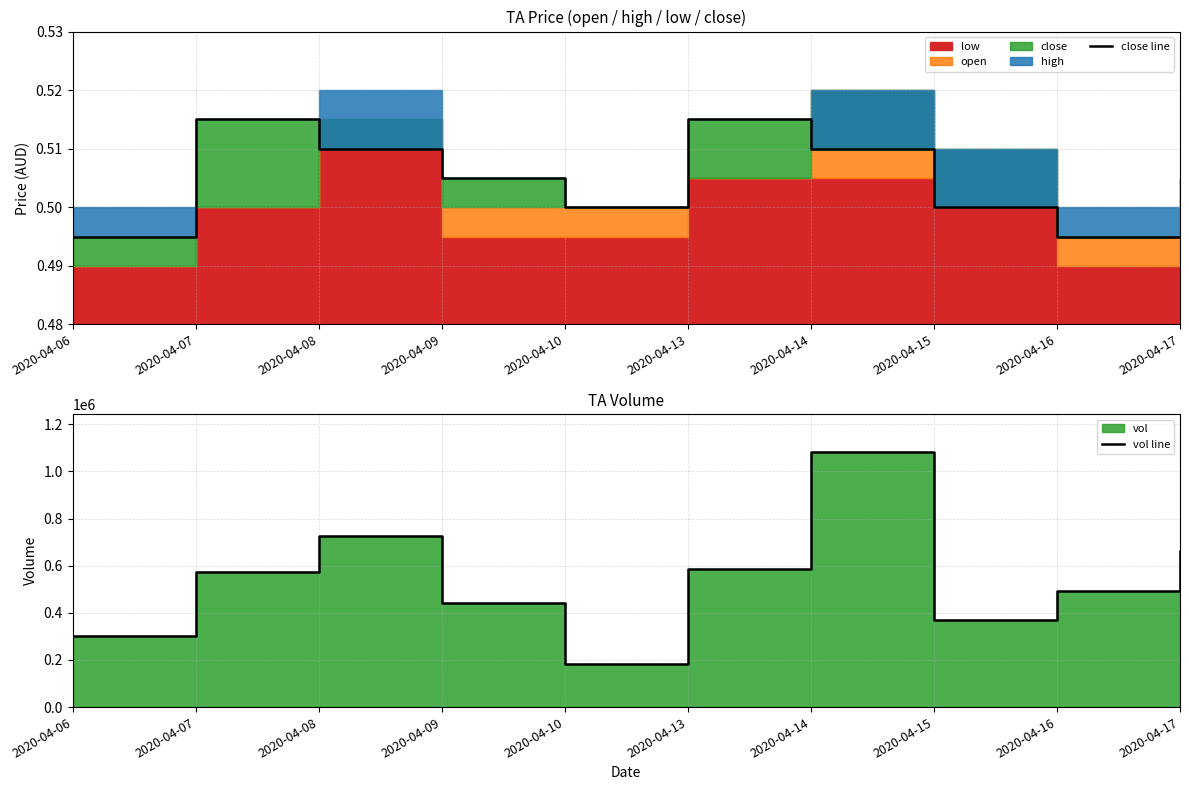

True or false: close line has a value of 0.3 at 2020-04-16.

False